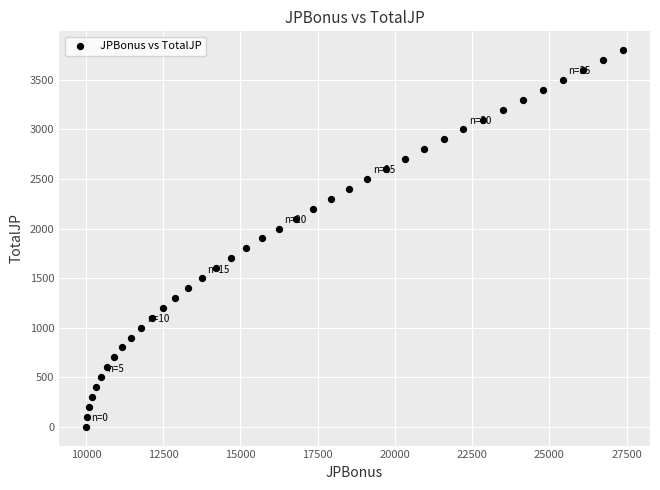

How many points are shown in the scatter plot?

39